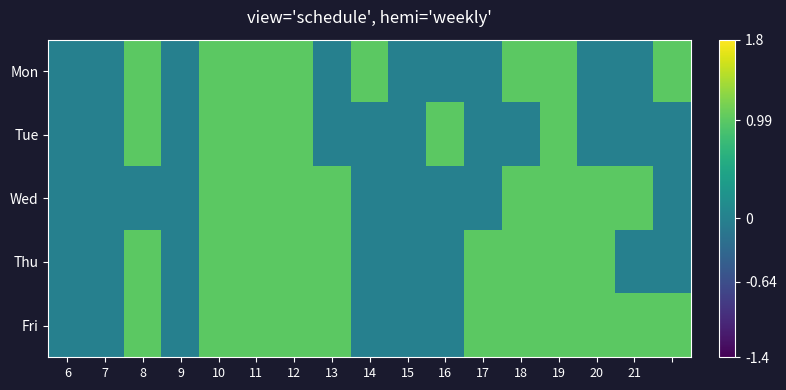

At which category is the sum across all series the highest?

10